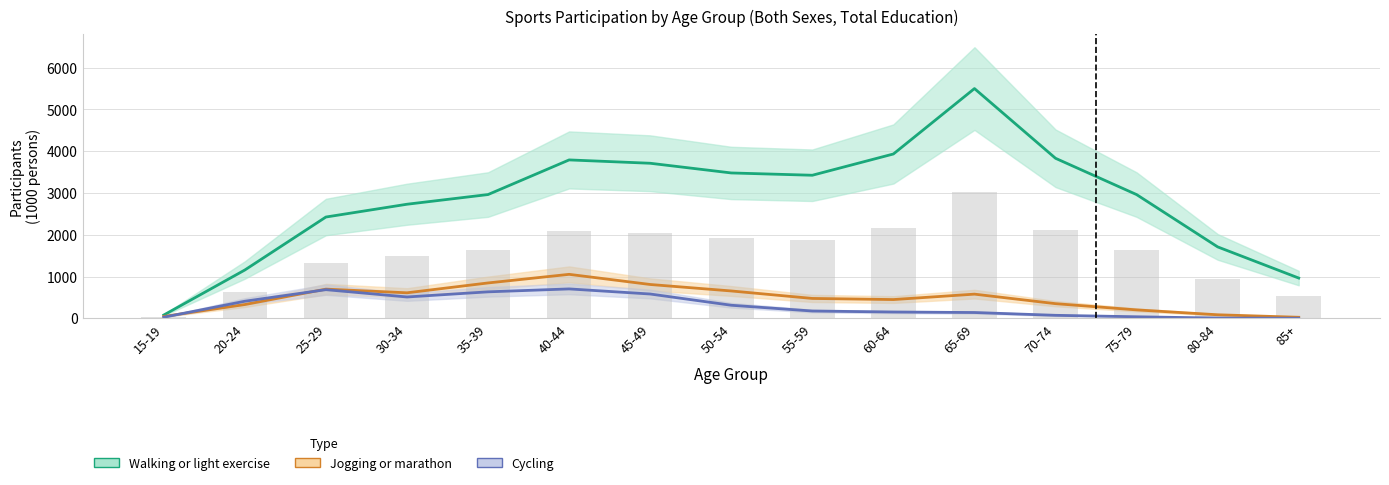

At which label is Jogging or marathon closest to 539?

65-69